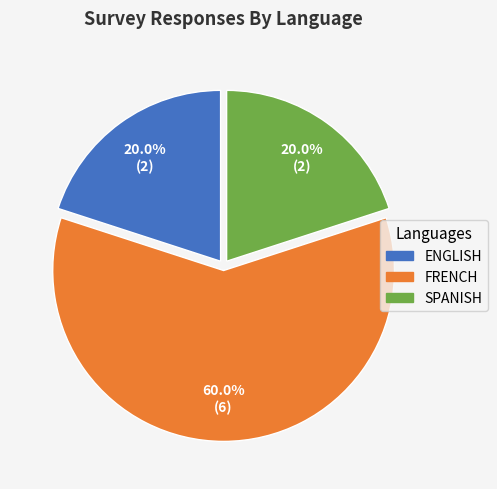

To the nearest percent, what percentage of the pie is FRENCH?

60%